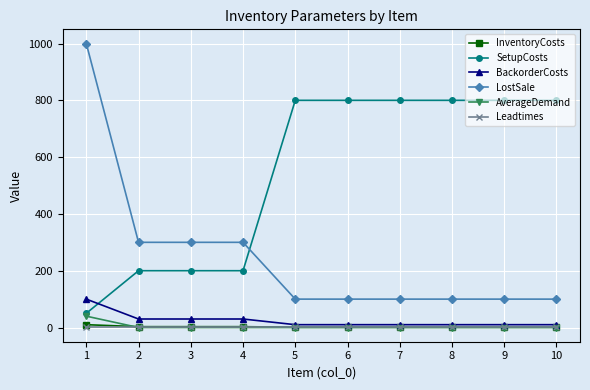

Which series has the largest total across all categories?

SetupCosts